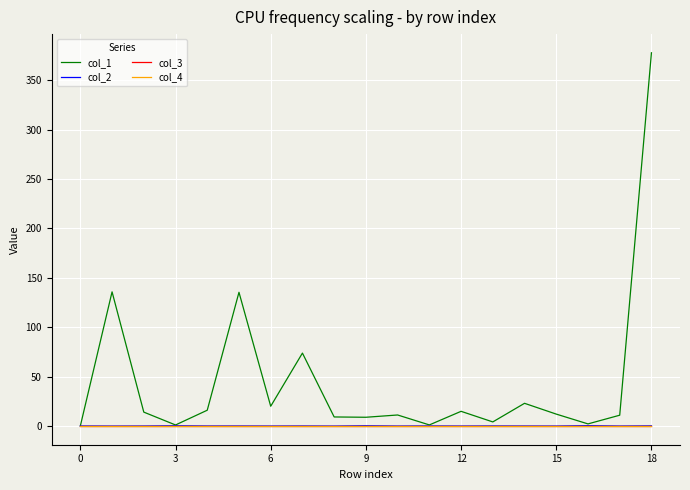

Does the chart display data point markers on the line(s)?

No